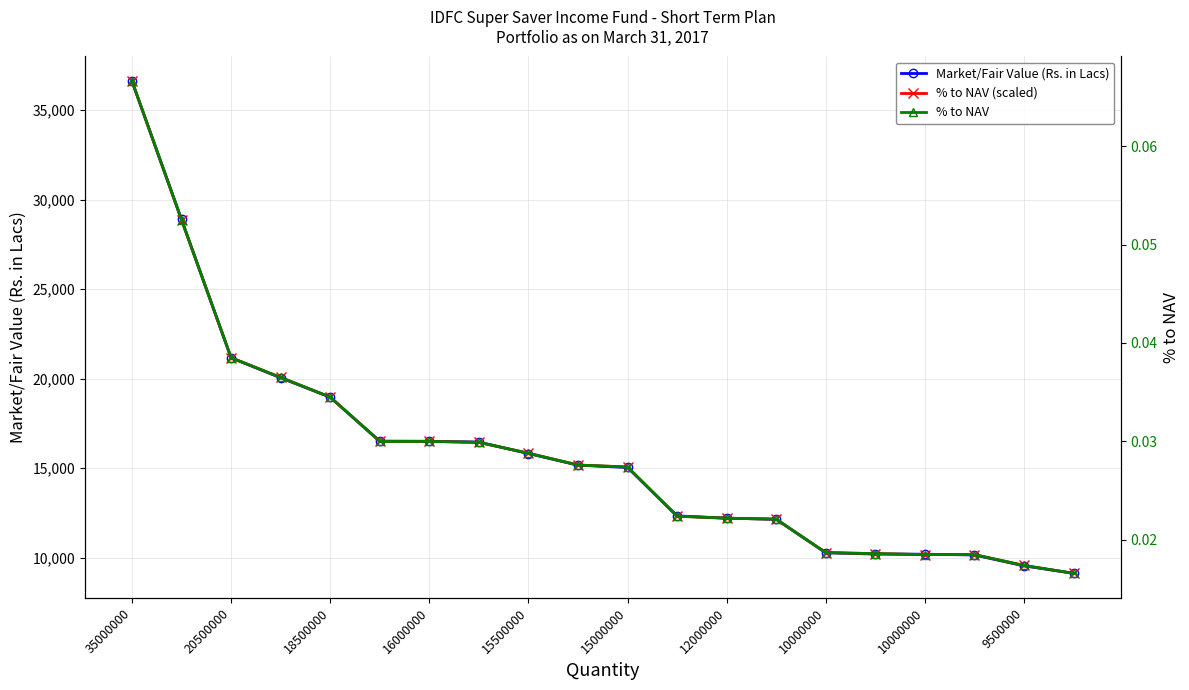

List the series in order of their peak value, lowest first.

% to NAV, Market/Fair Value (Rs. in Lacs), % to NAV (scaled)